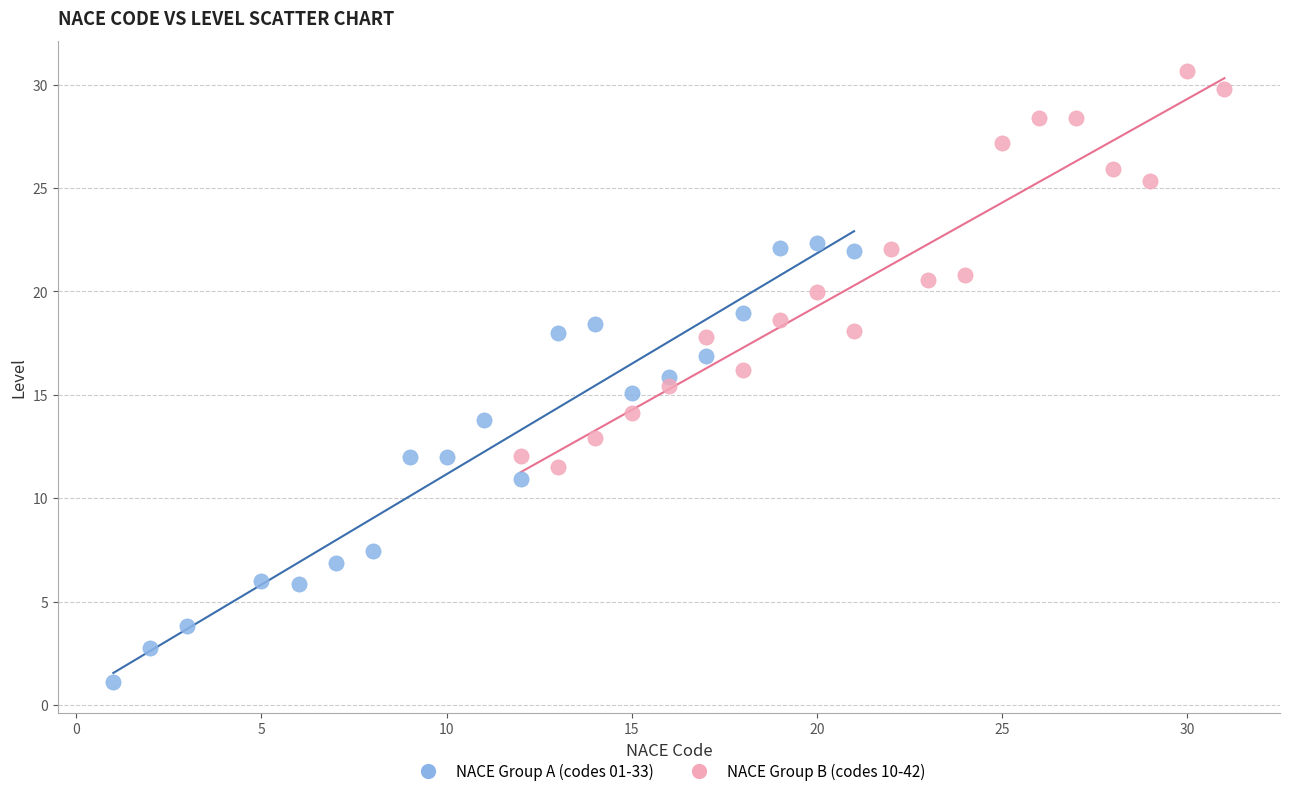

What are all the series names shown in the legend?

NACE Group A (codes 01-33), NACE Group B (codes 10-42)